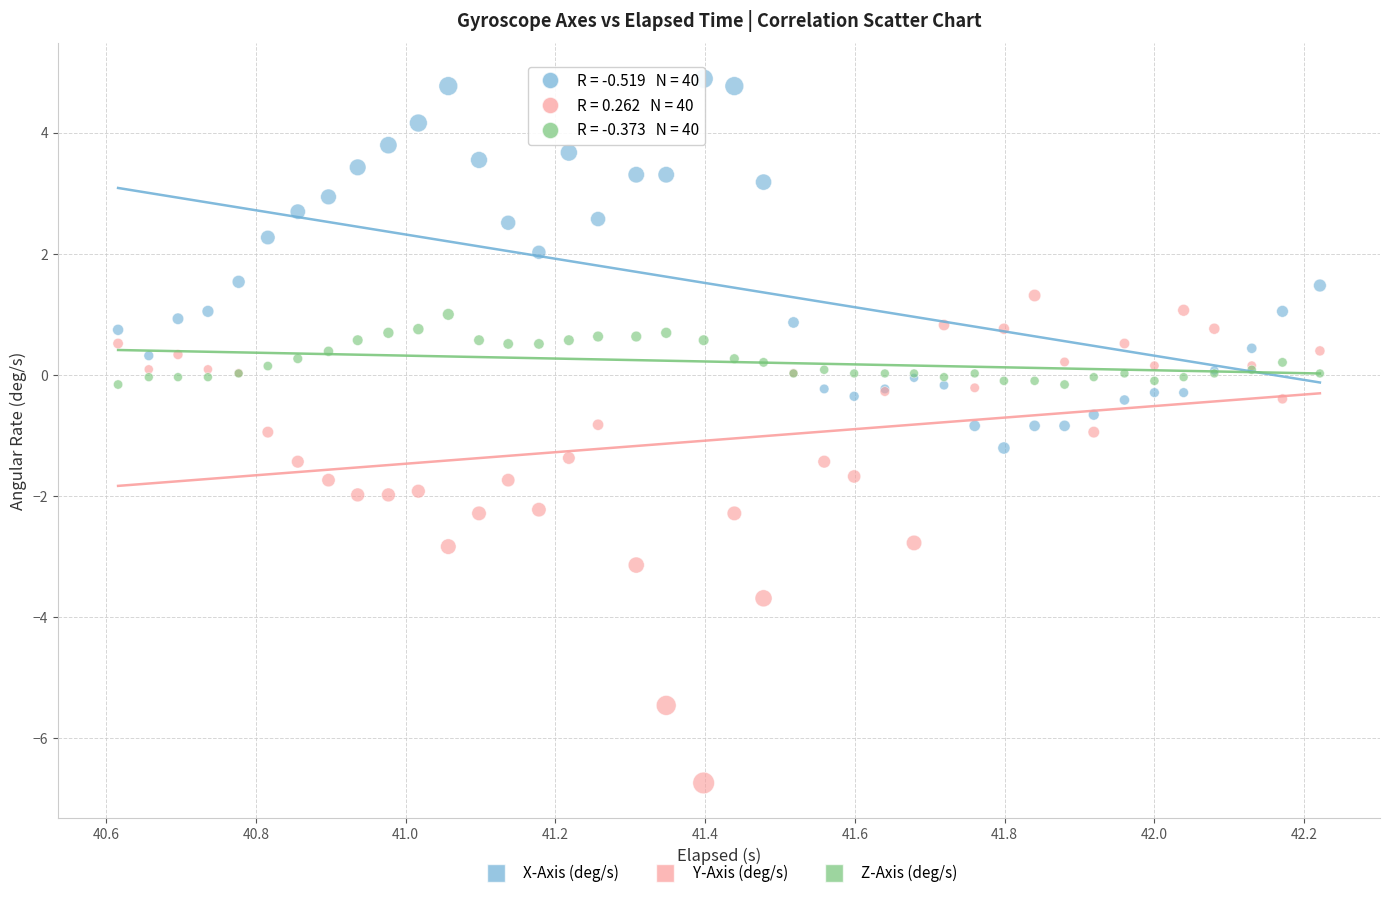

Which series has the widest spread of Y values?

Y-Axis (deg/s)